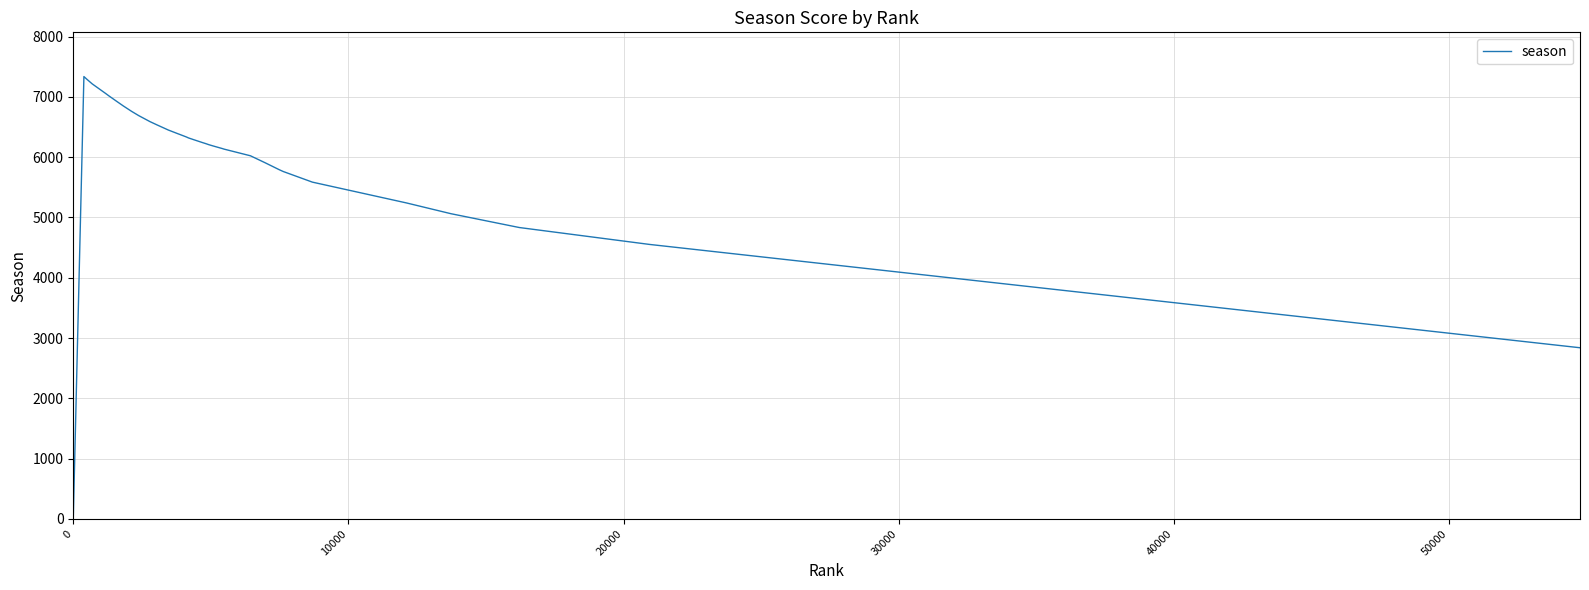

What is the difference between the maximum and minimum values?

7337